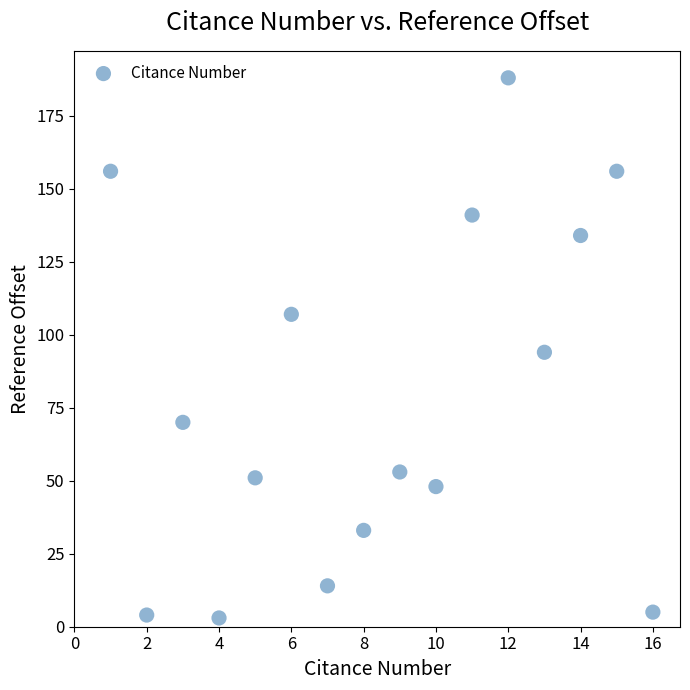

What is the range of X values (max minus min)?

15